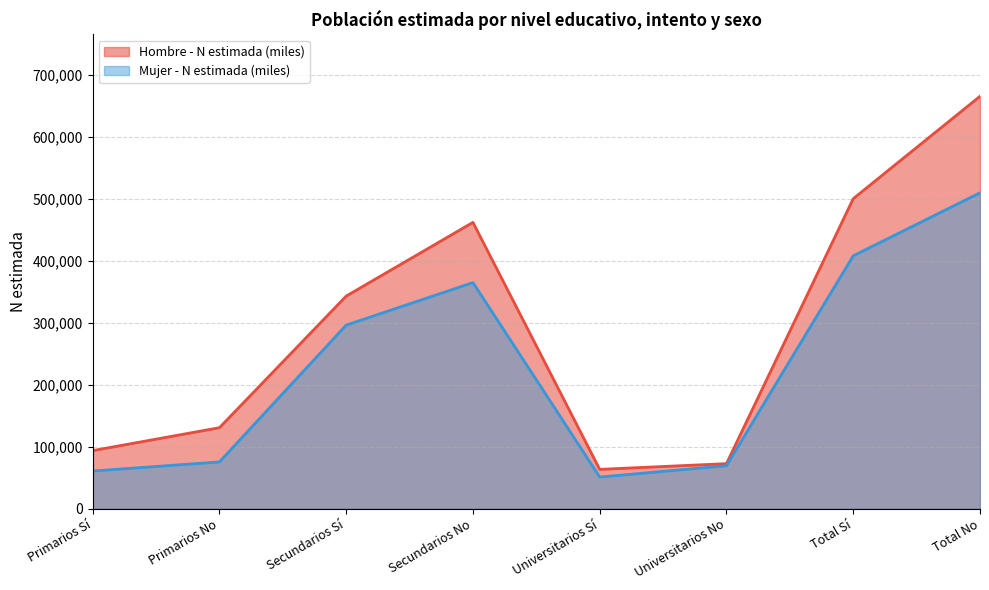

What is the value of the Mujer - N estimada (miles) point at the 3rd from the left?

296171